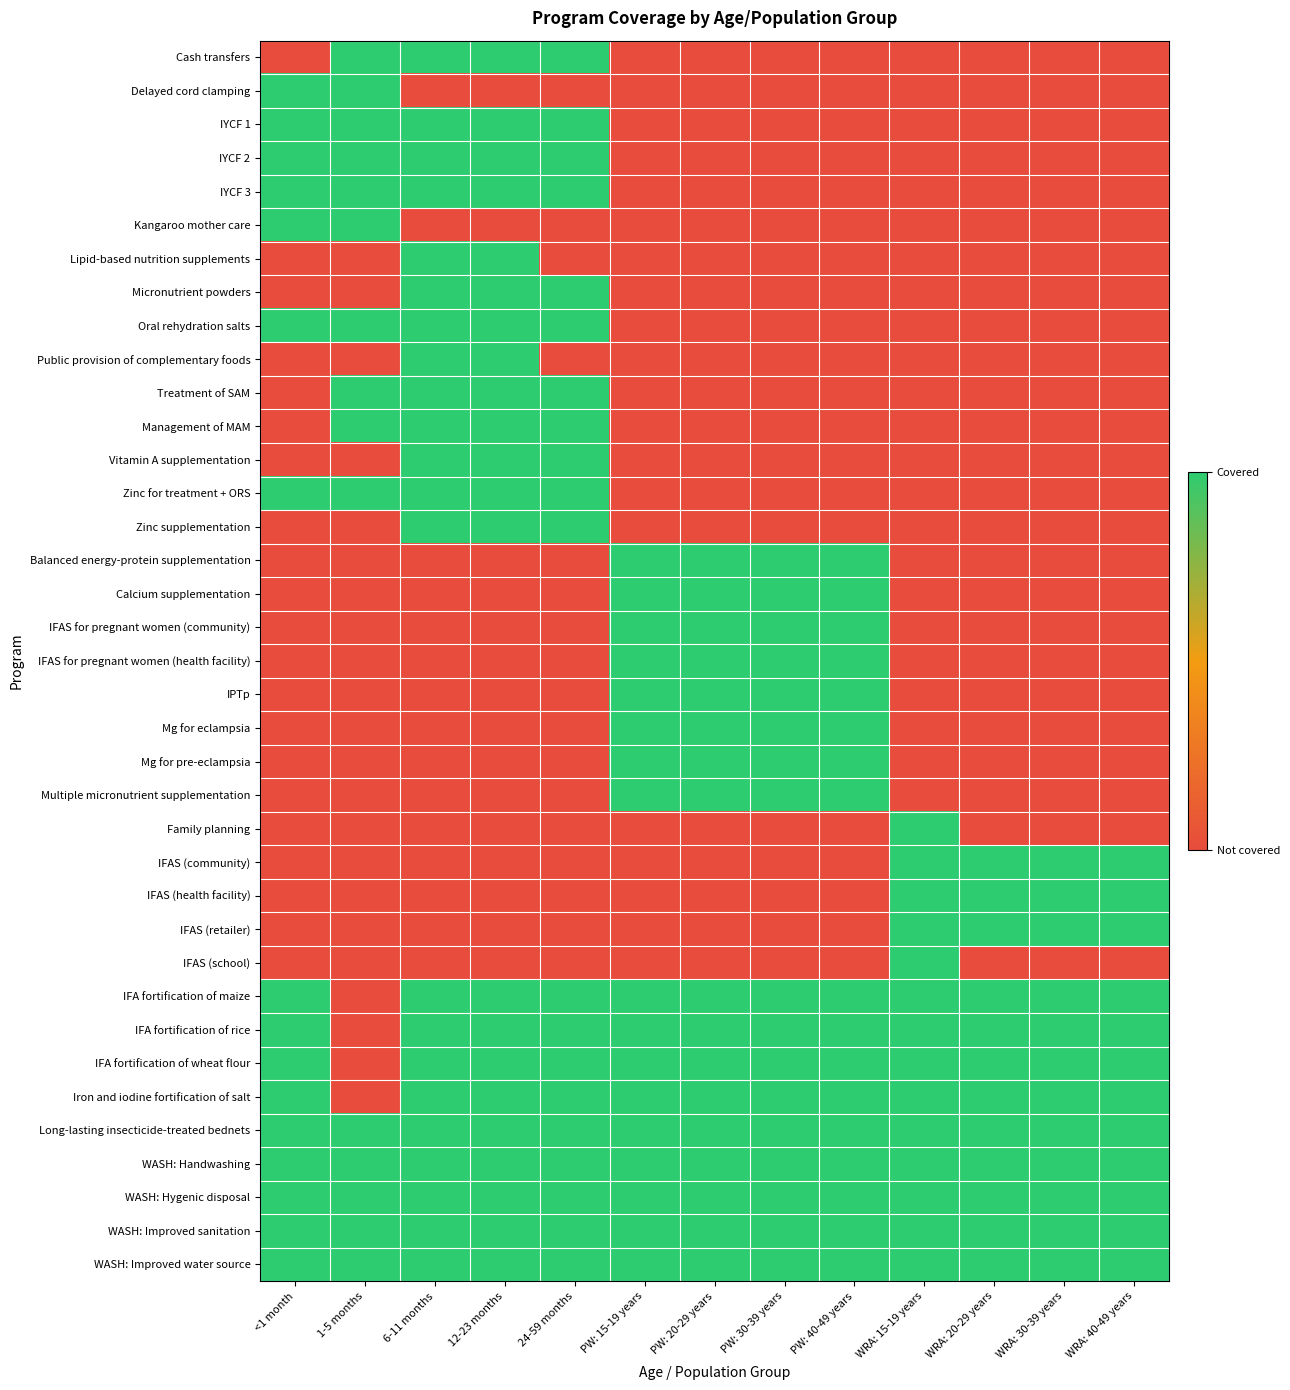

What is the total value across all series at 24-59 months?

20